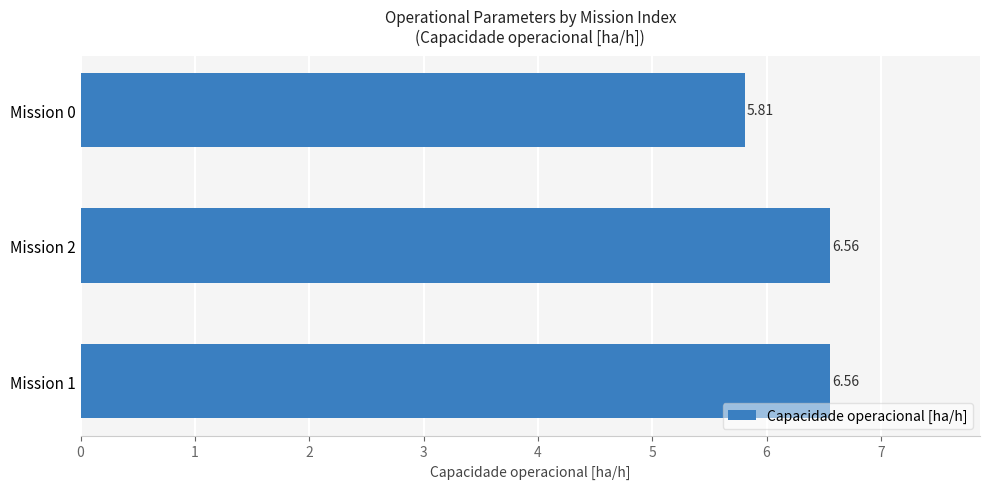

Between Mission 1 and Mission 0, which is larger?

Mission 1